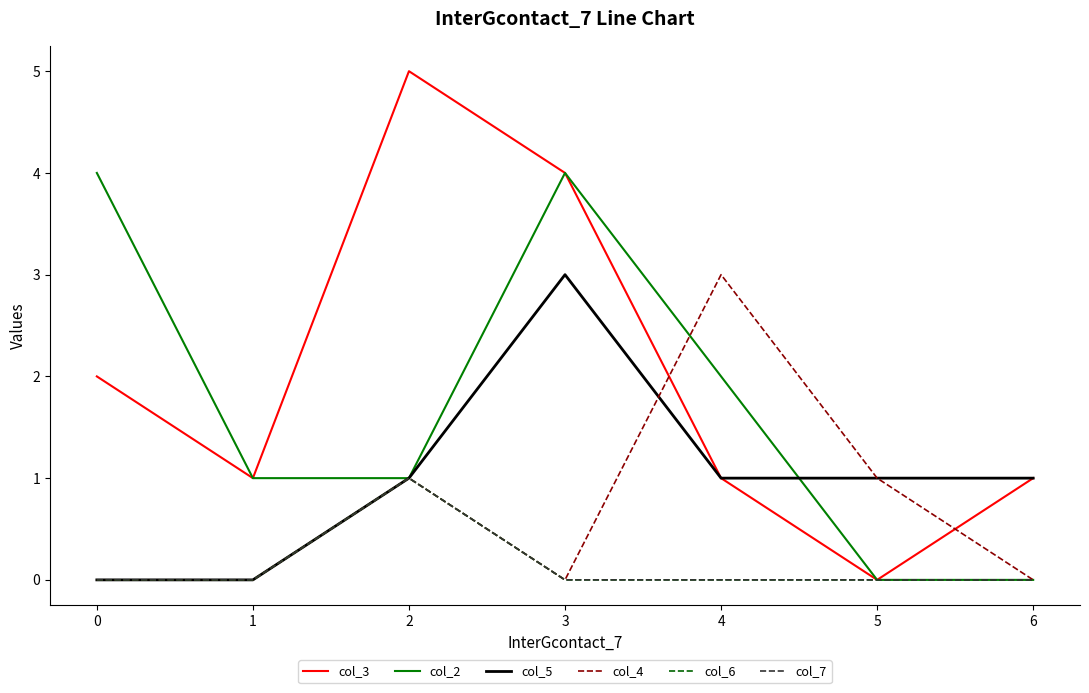

What is the maximum value shown in the chart?

5